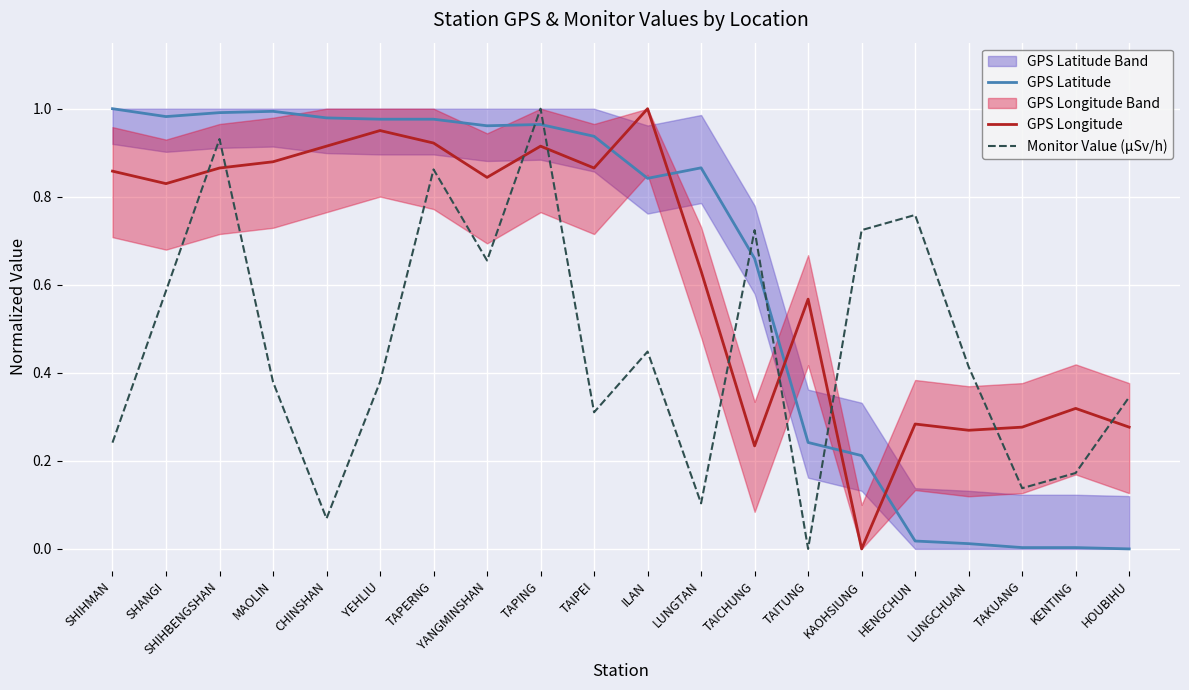

Between YANGMINSHAN and ILAN, which series saw the biggest shift?

Monitor Value (µSv/h)